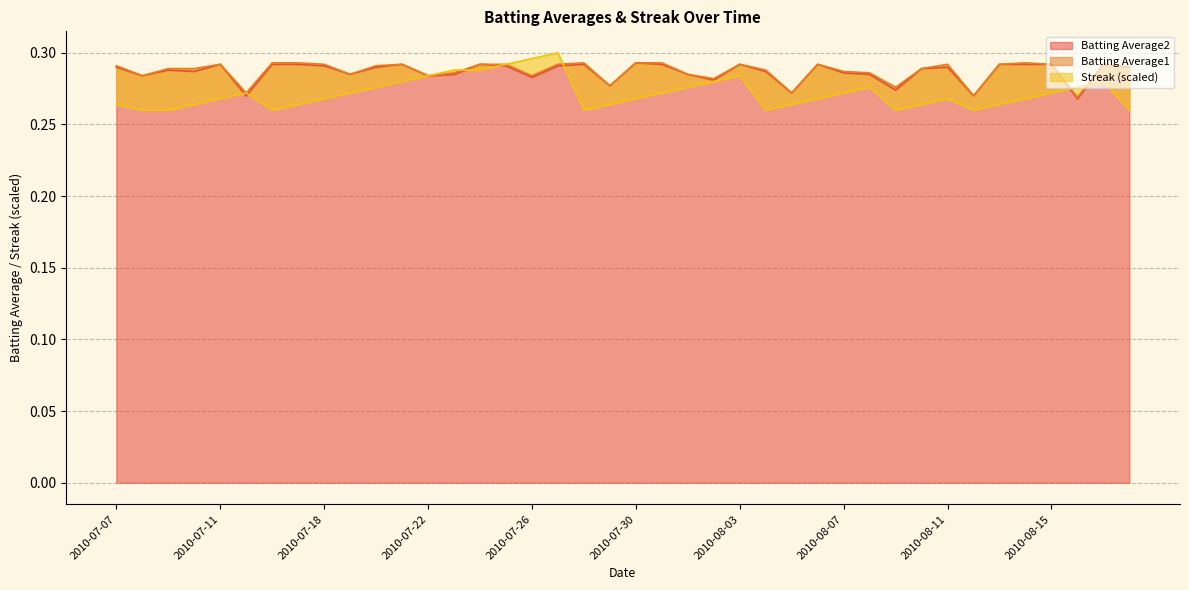

Between 2010-07-18 and 2010-08-11, which series saw the biggest shift?

Batting Average2